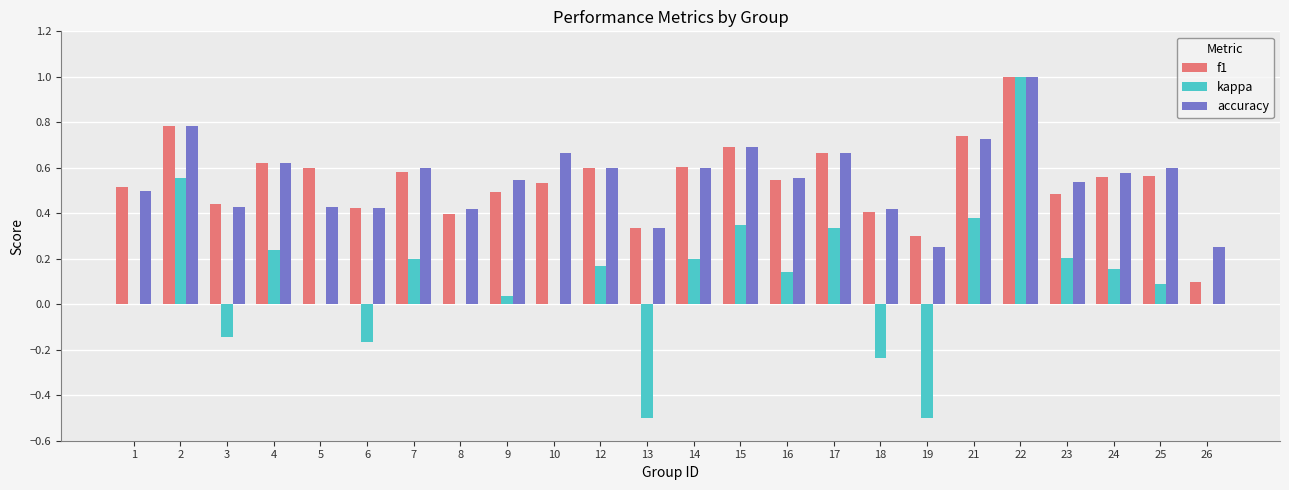

At which category is the sum across all series the highest?

22